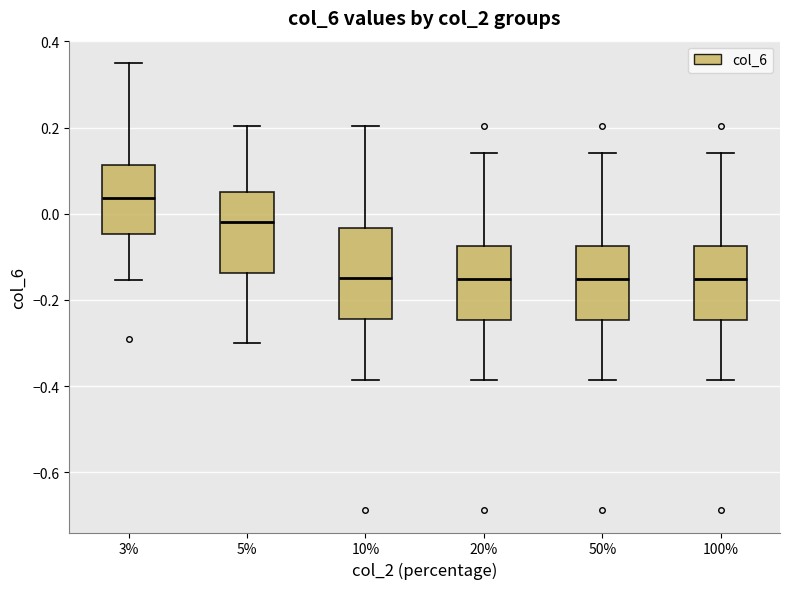

Where is the upper edge of the box at x = 10% on the y-axis? The values are not printed on the chart, so give them approximately, as read against the axis.

-0.04